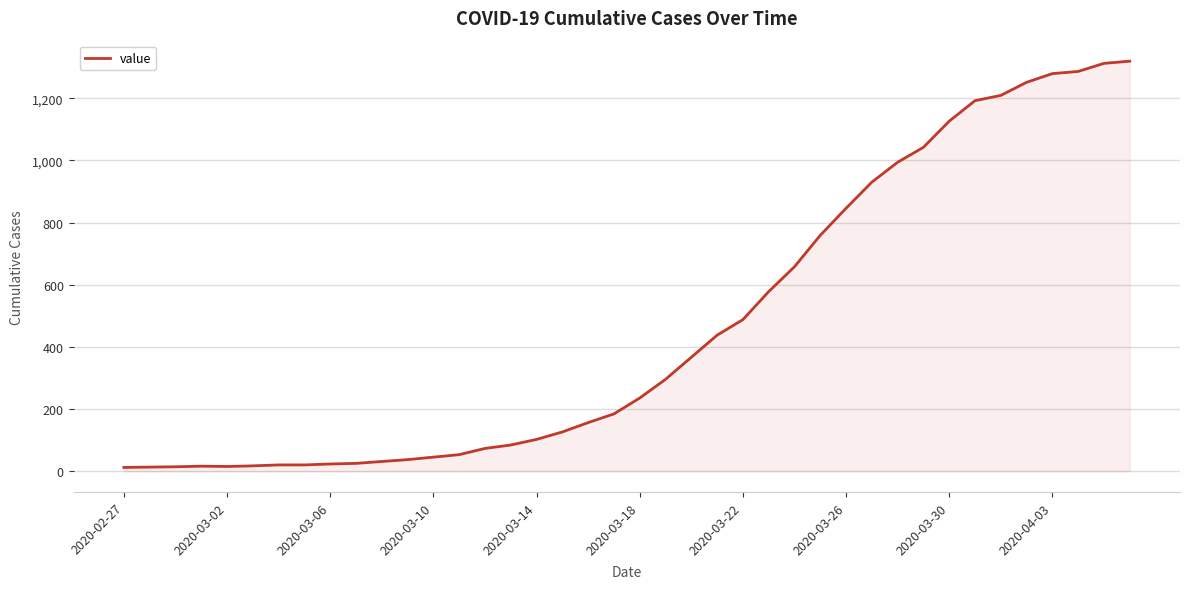

What is the value of the 20th point from the left?

185